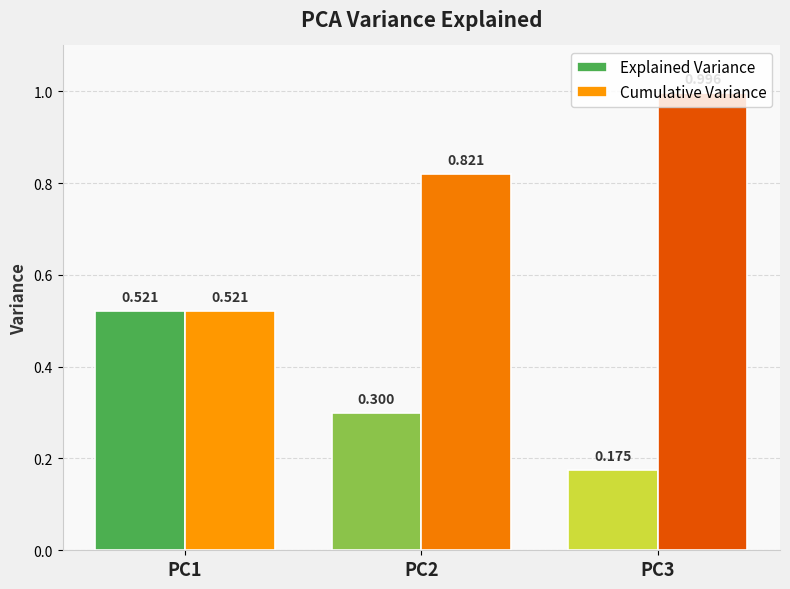

Are the bars horizontal?

No